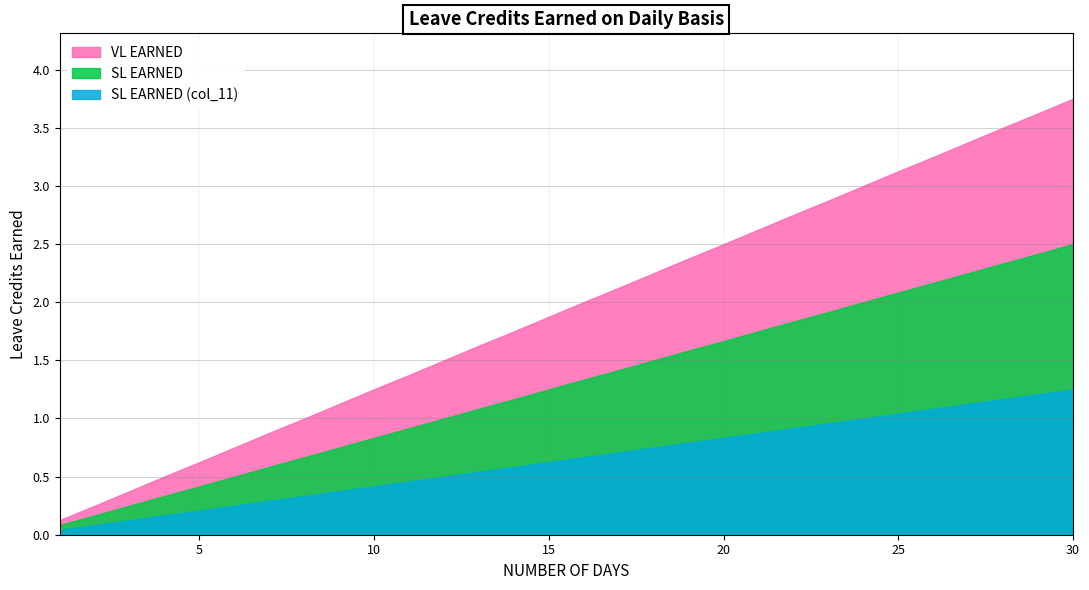

List the labels in order of SL EARNED value, smallest first.

1, 2, 3, 4, 5, 6, 7, 8, 9, 10, 11, 12, 13, 14, 15, 16, 17, 18, 19, 20, 21, 22, 23, 24, 25, 26, 27, 28, 29, 30